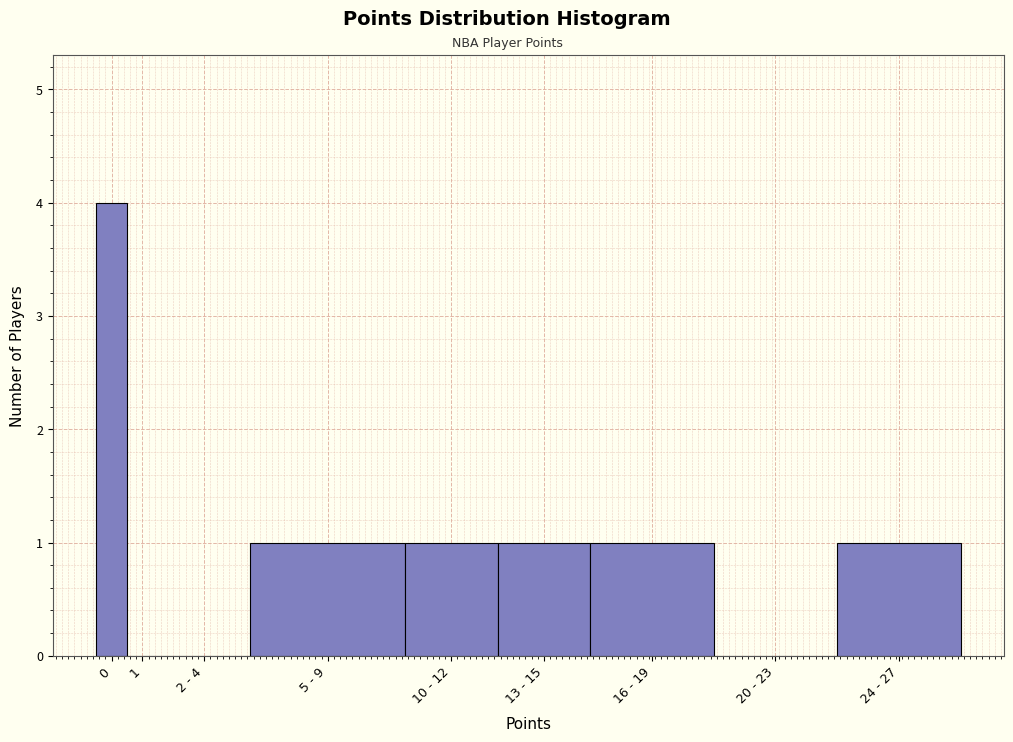

Reading left to right, list all the values displayed in this chart.

0=4	1=0	2 - 4=0	5 - 9=1	10 - 12=1	13 - 15=1	16 - 19=1	20 - 23=0	24 - 27=1